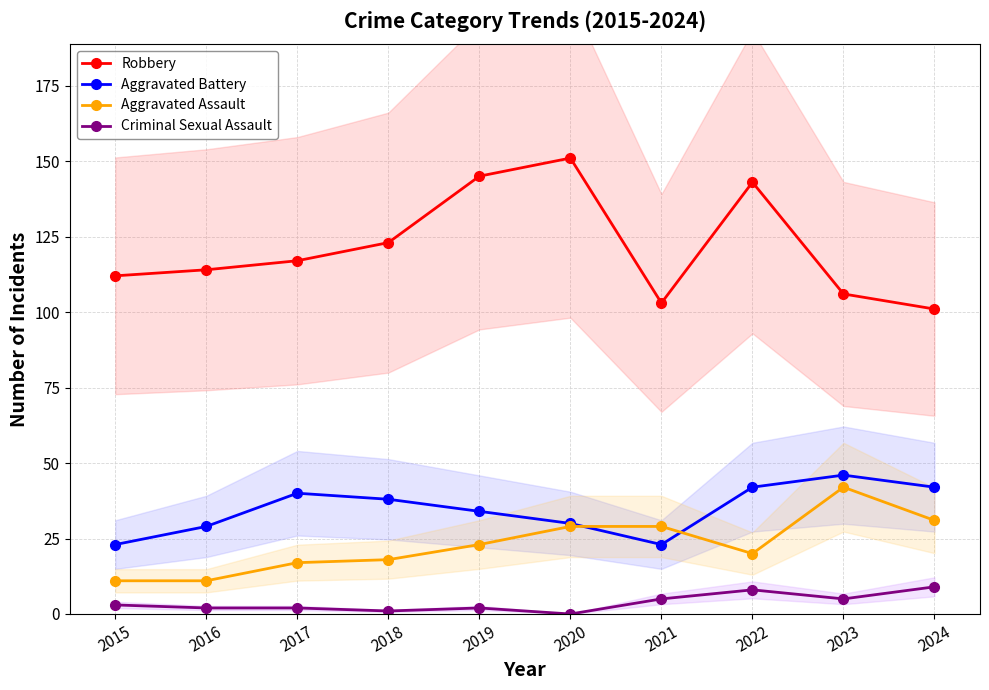

What is the value of the Robbery point at the 6th from the left?

151